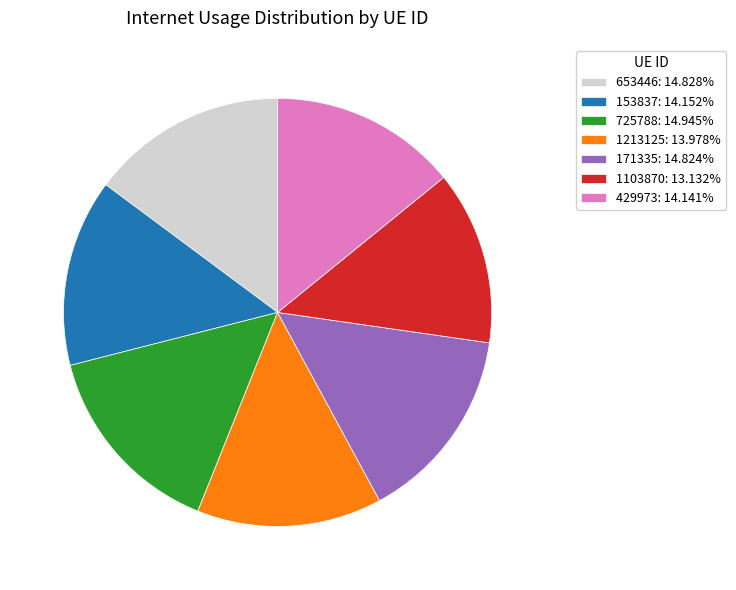

Which has a higher value, 1213125 or 653446?

653446